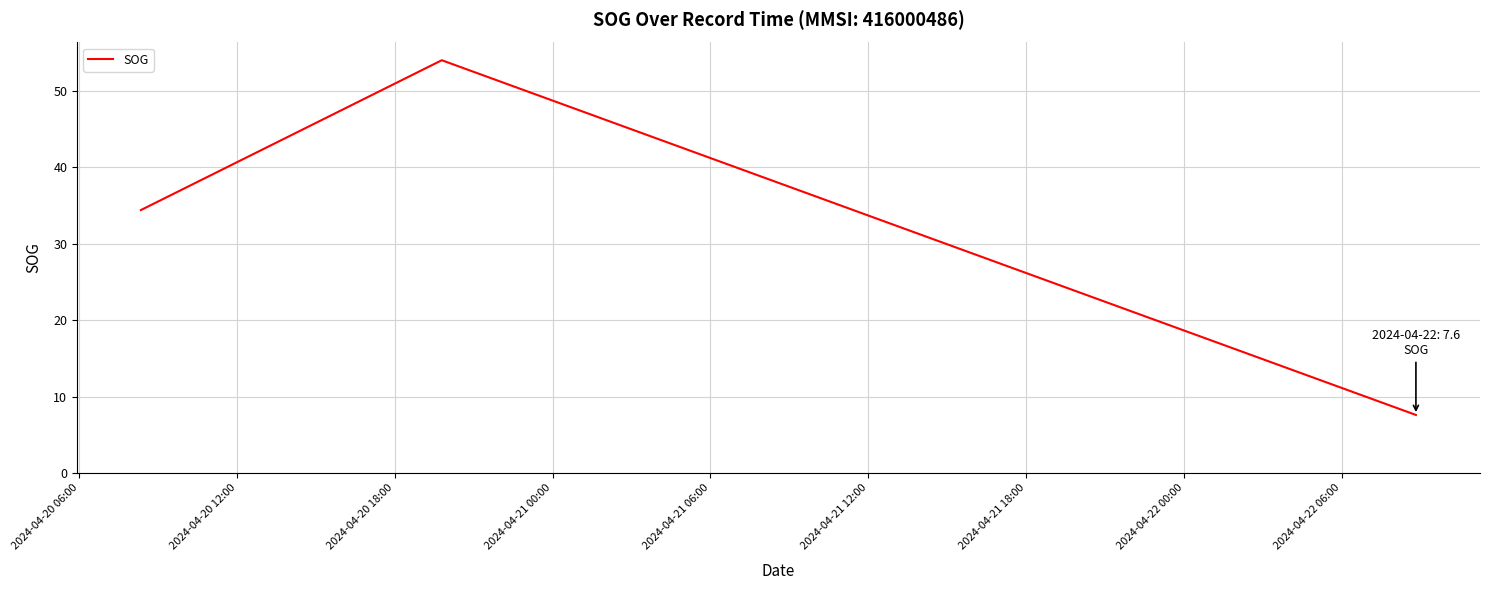

What is the greatest value displayed?

54.0